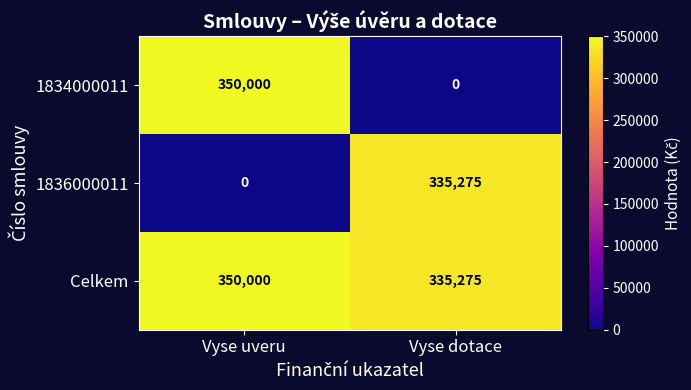

Count the number of data series in this chart.

3